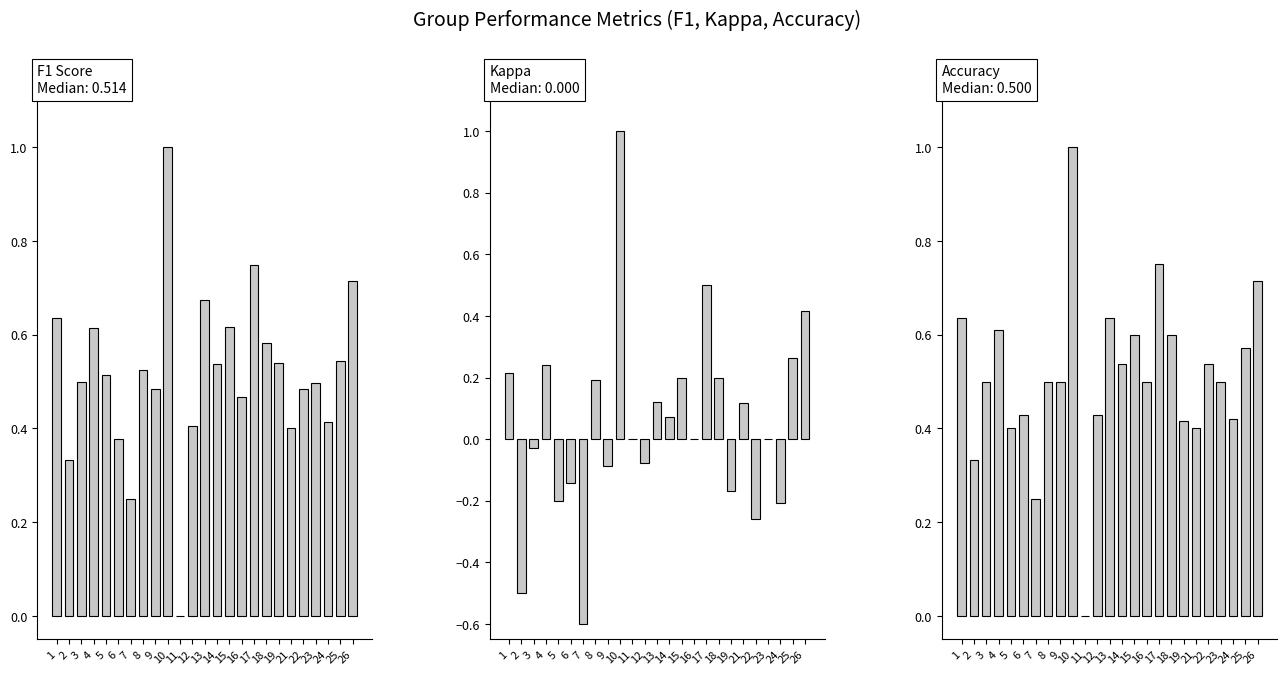

How many bars are there in total?

75